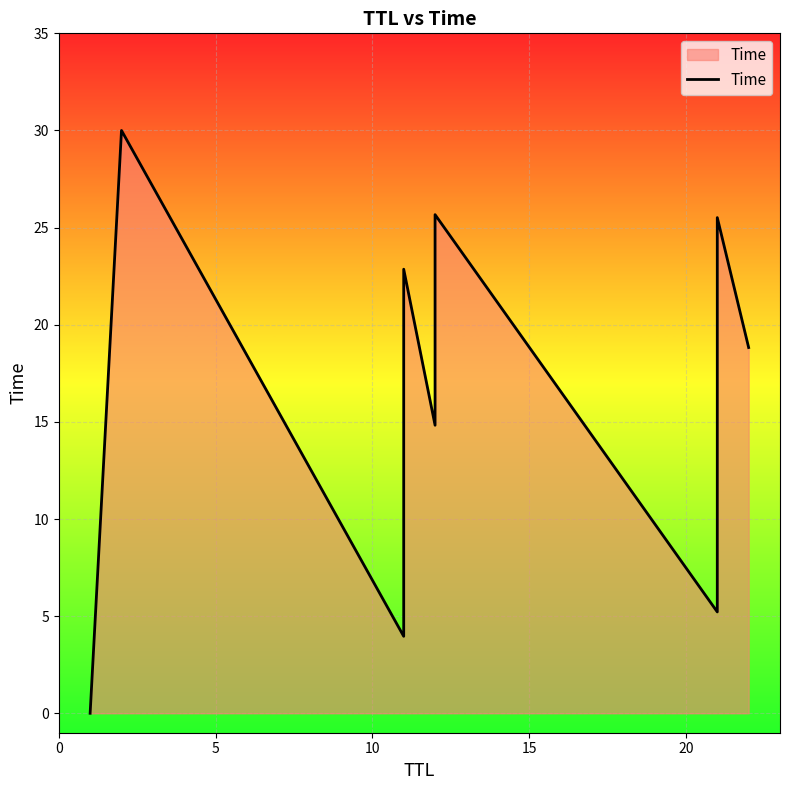

Count the number of data series in this chart.

1